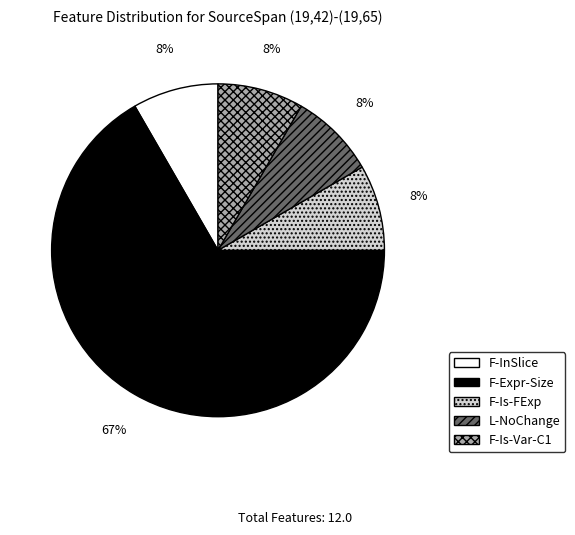

Which category has the biggest portion of the pie?

F-Expr-Size